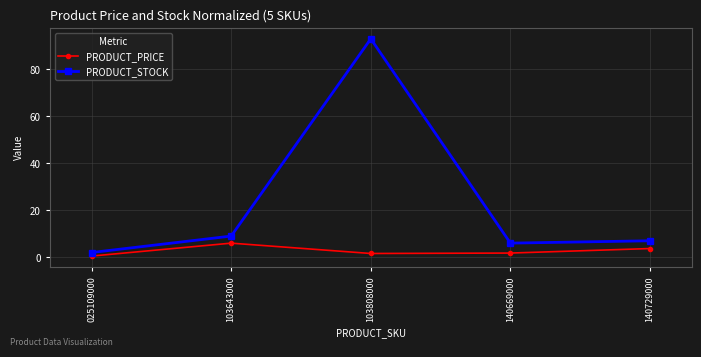

At which category does PRODUCT_STOCK reach its first local peak?

103808000